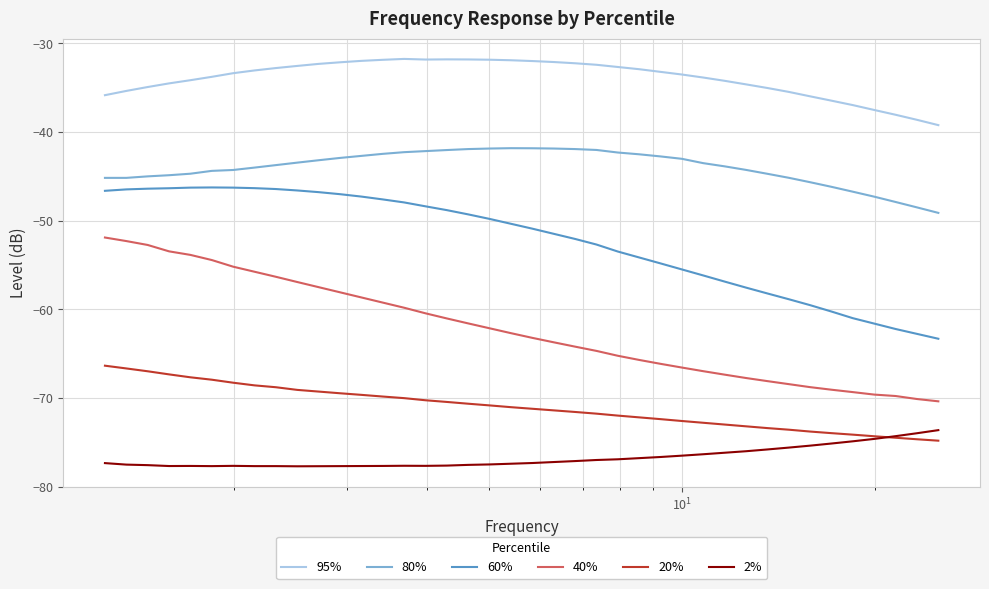

True or false: 95% and 60% intersect in this chart.

False